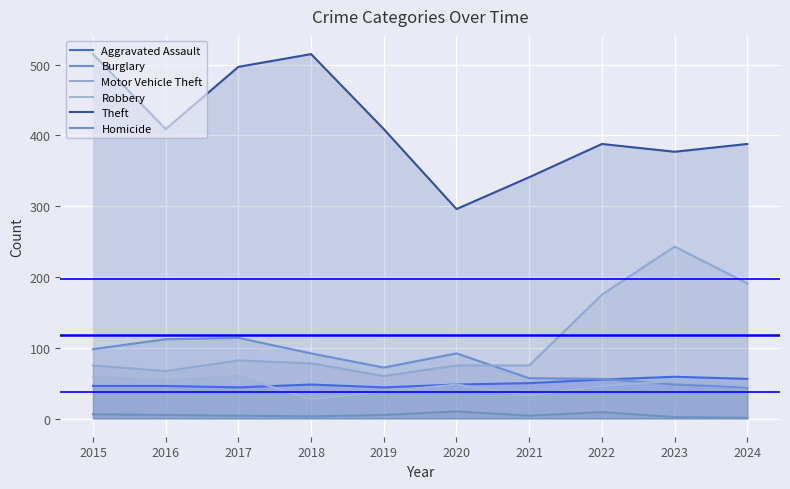

At how many categories does at least one series exceed 267?

10